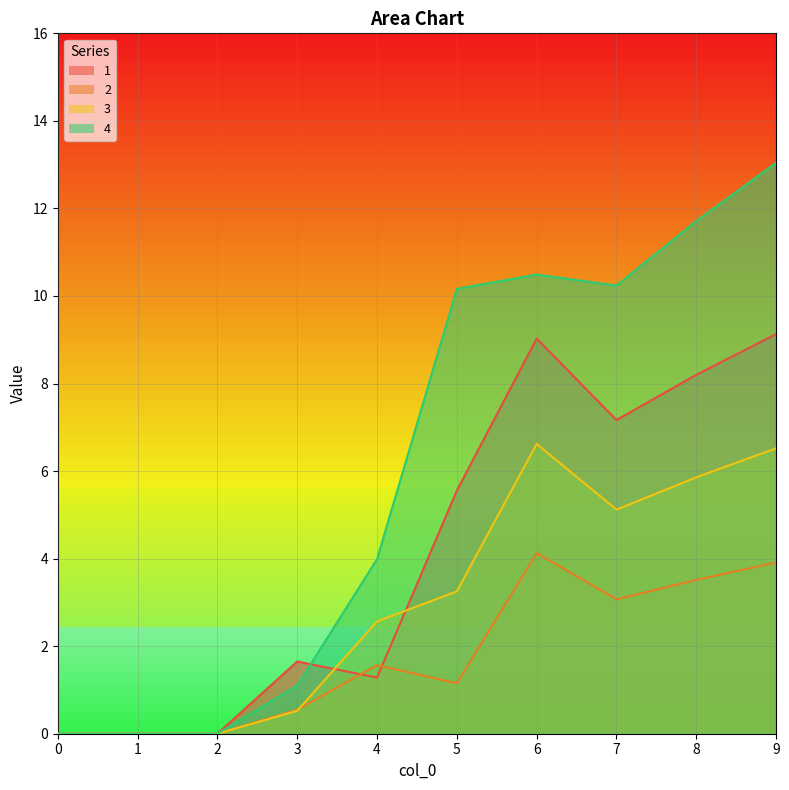

What is the difference between the maximum and minimum values in the 3 series?

6.6